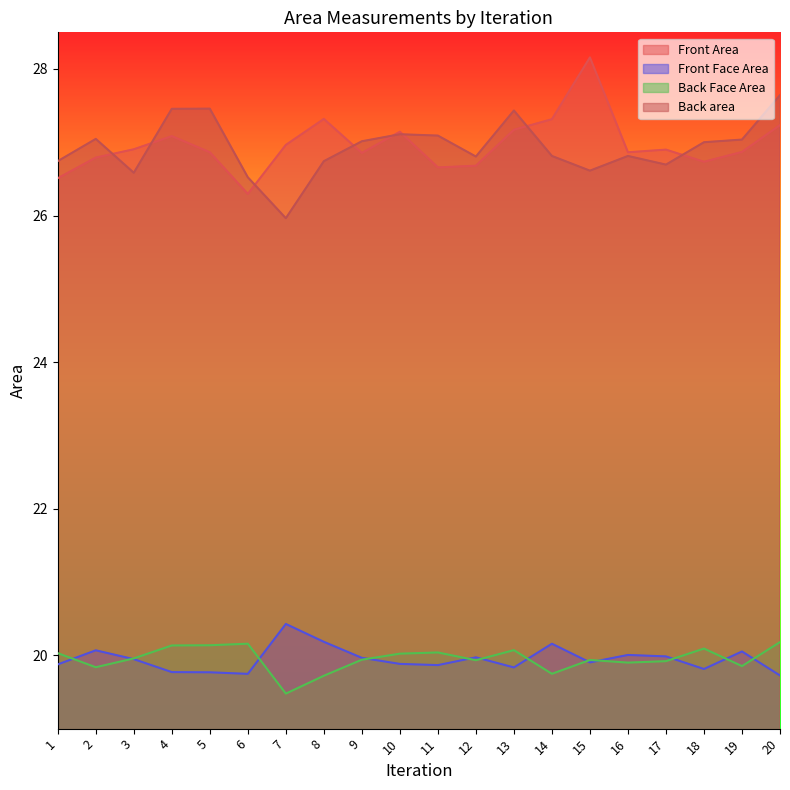

What is the sum of all Front Face Area values?

399.0